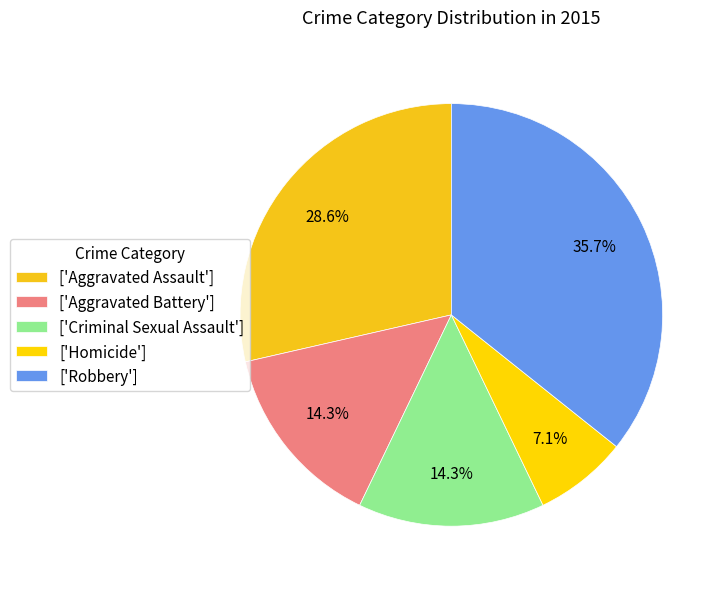

Count the number of slices in the pie.

5